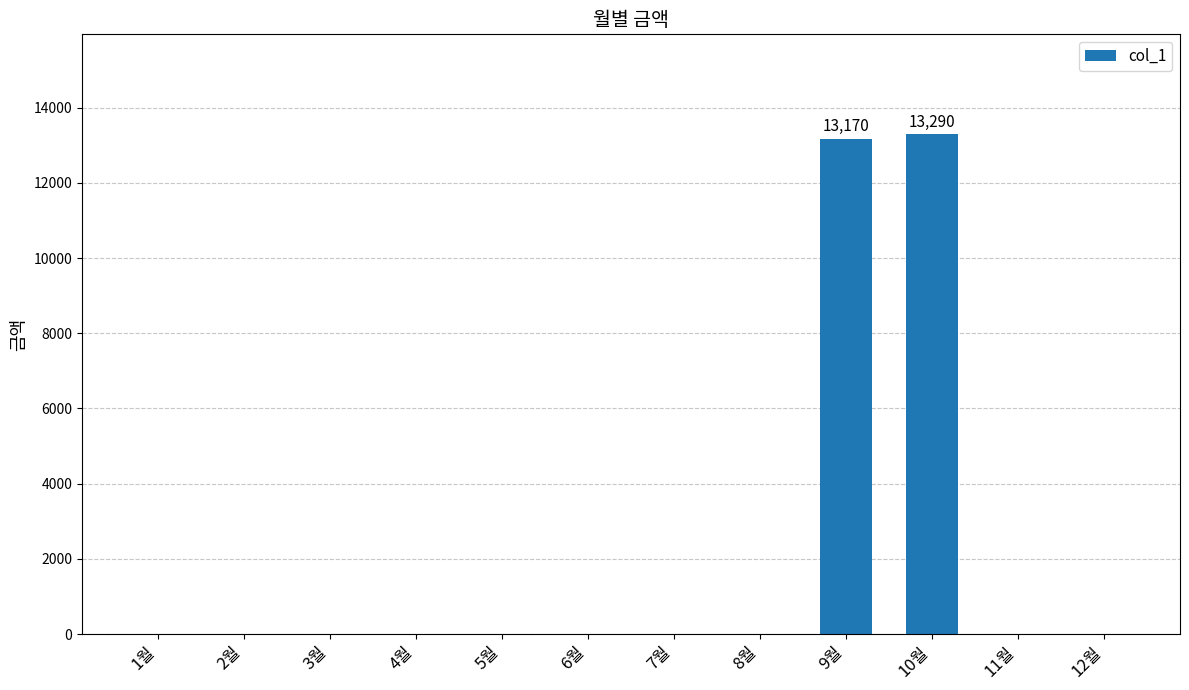

Reading left to right, list all the values displayed in this chart.

1월=0	2월=0	3월=0	4월=0	5월=0	6월=0	7월=0	8월=0	9월=13170	10월=13290	11월=0	12월=0